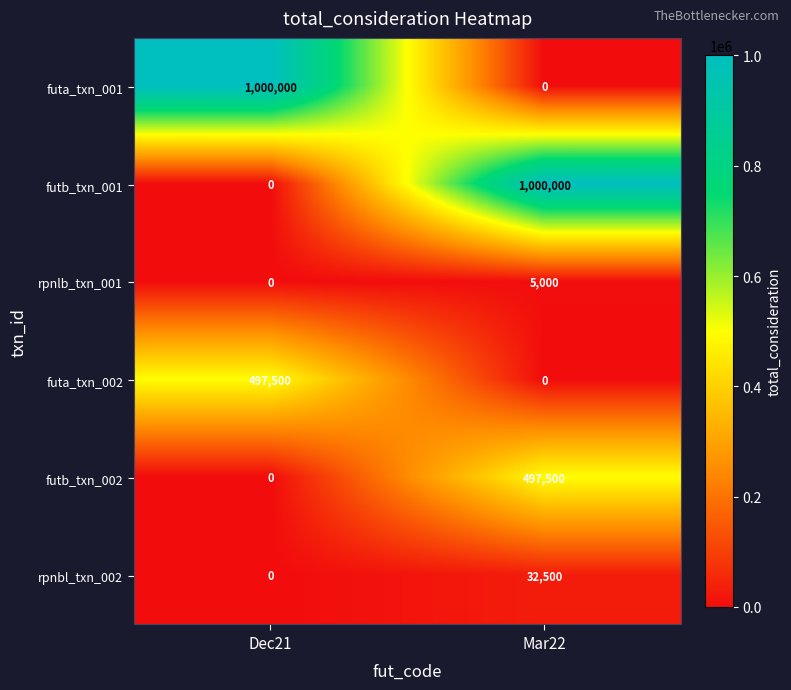

Is the value of rpnlb_txn_001 at Dec21 greater than the value of rpnbl_txn_002 at Mar22?

No